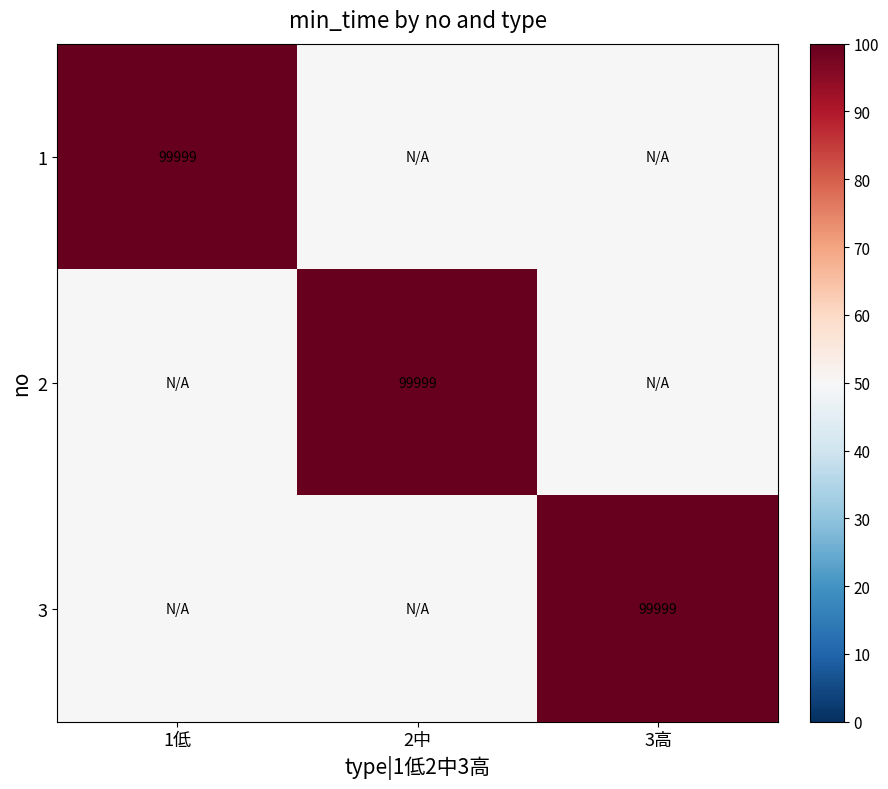

The value of 2 at 2中 is 149921. True or false?

False